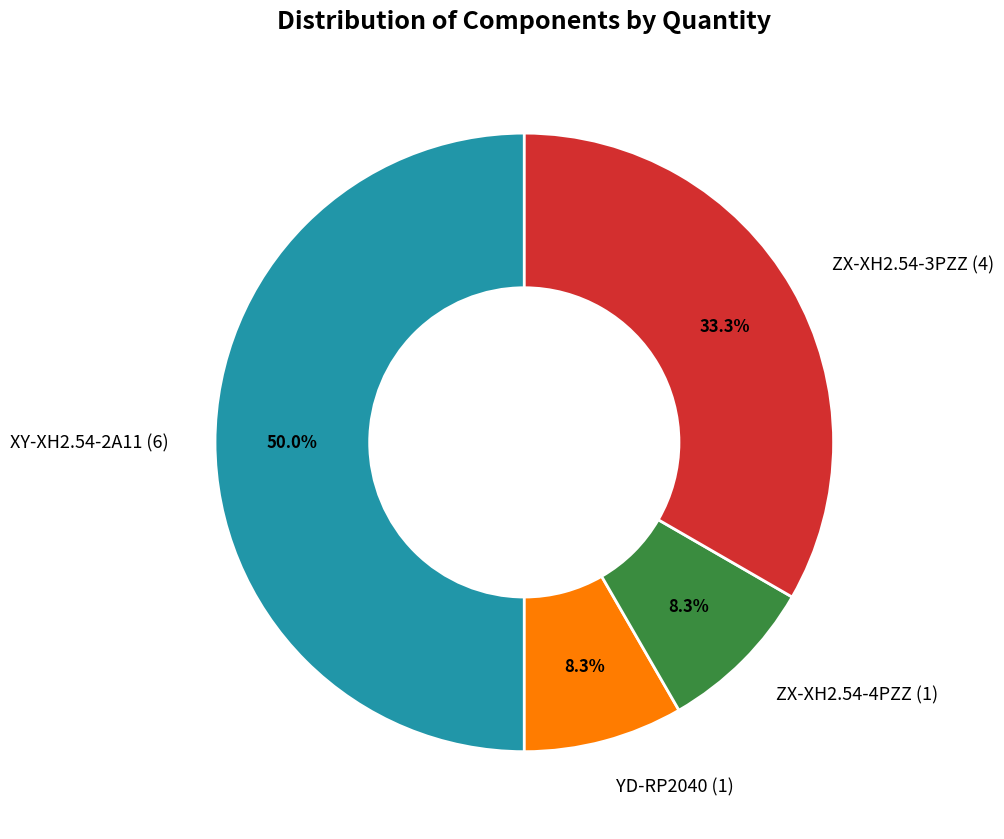

Count the number of slices in the pie.

4